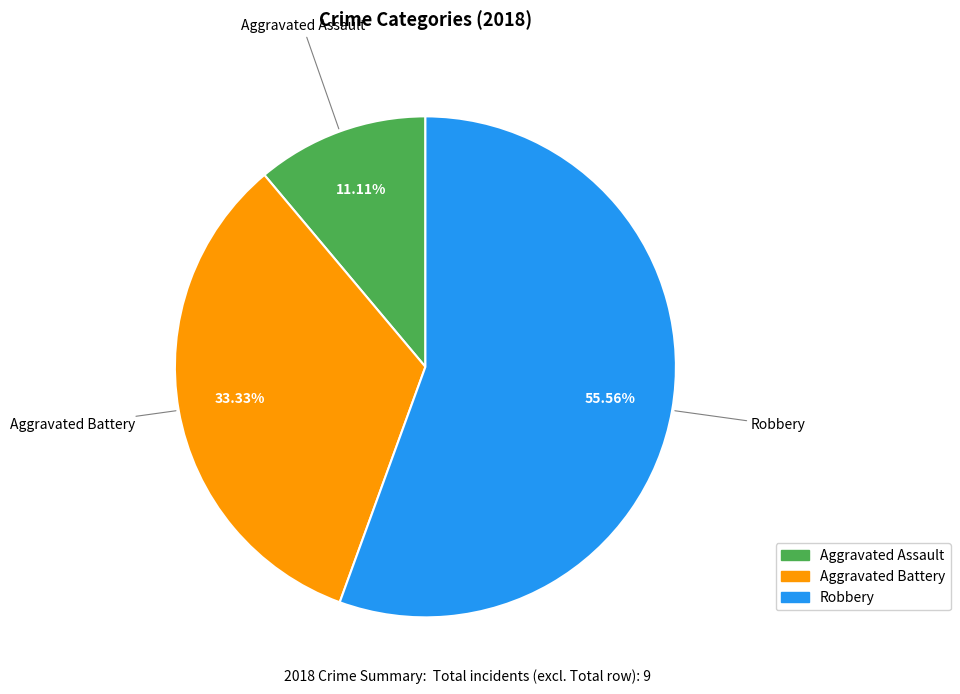

Combined, what portion of the pie is Aggravated Battery and Aggravated Assault?

44.4%